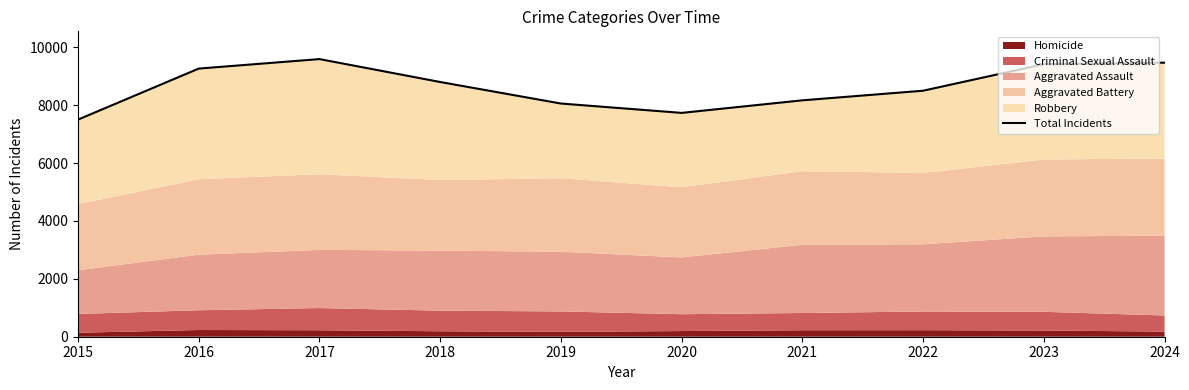

Does the chart display data point markers on the line(s)?

No